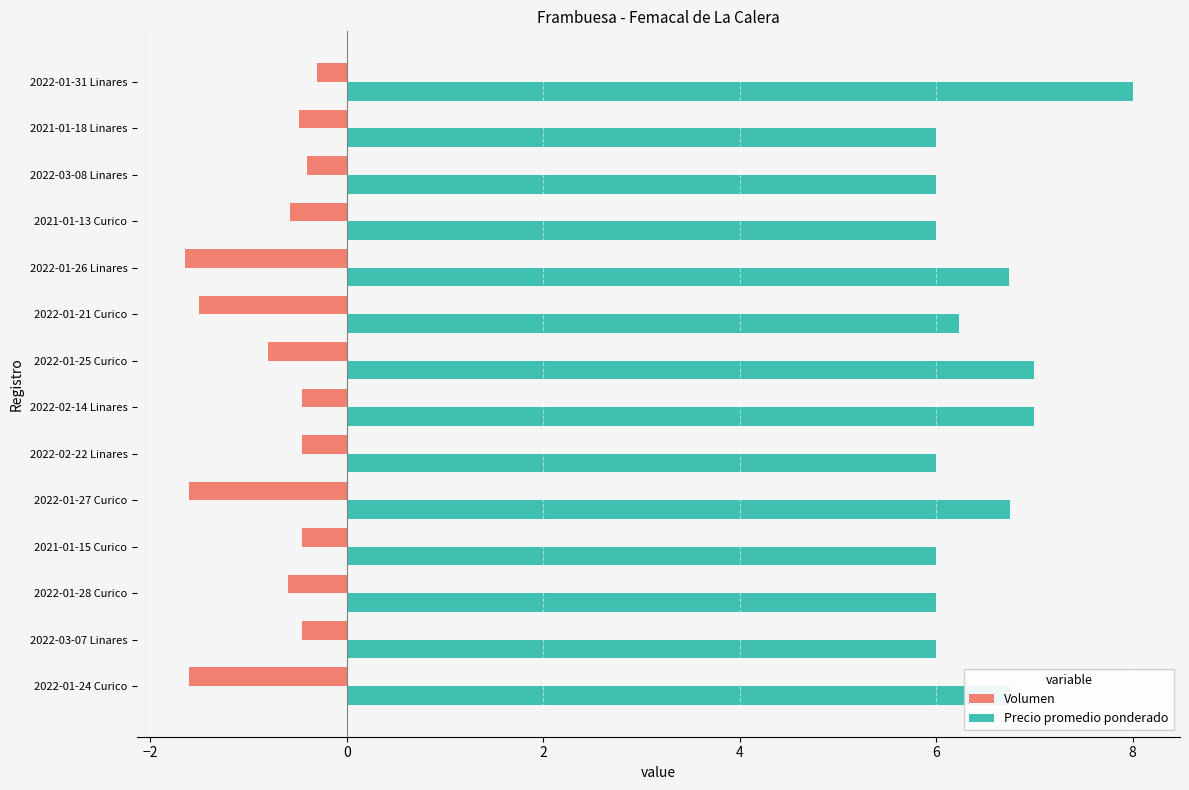

At which category is the sum across all series the highest?

2022-01-31 Linares